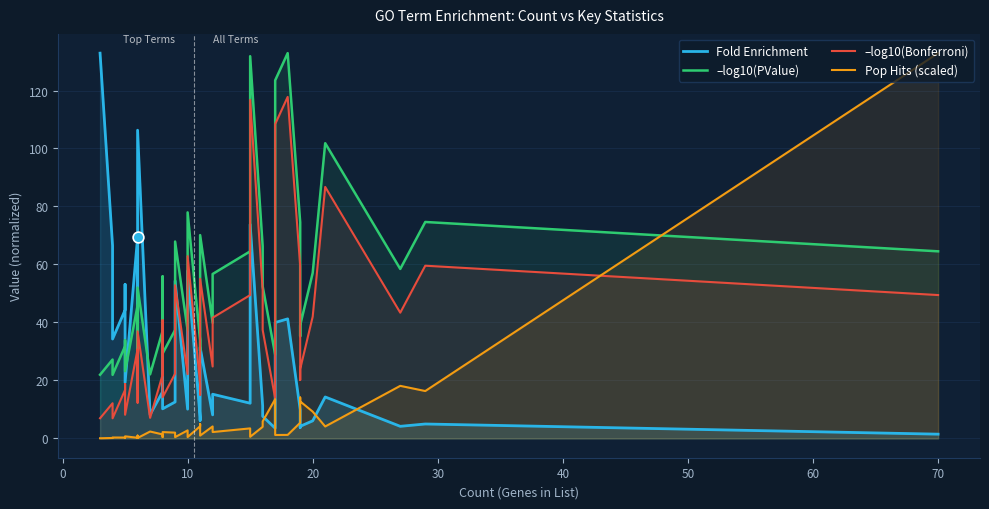

Is the value of Pop Hits (scaled) at 23 greater than the value of Fold Enrichment at 26?

No